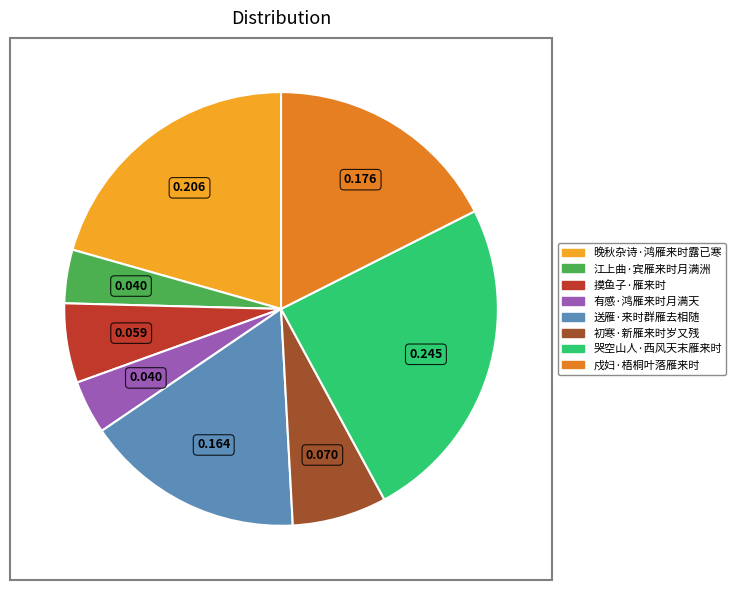

Does 江上曲·宾雁来时月满洲 account for over 50% of the chart?

No